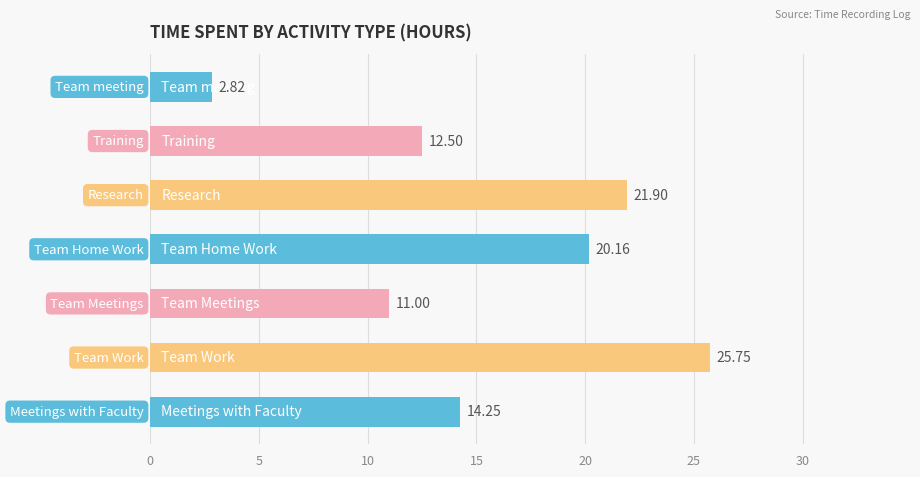

Are the bars horizontal?

Yes